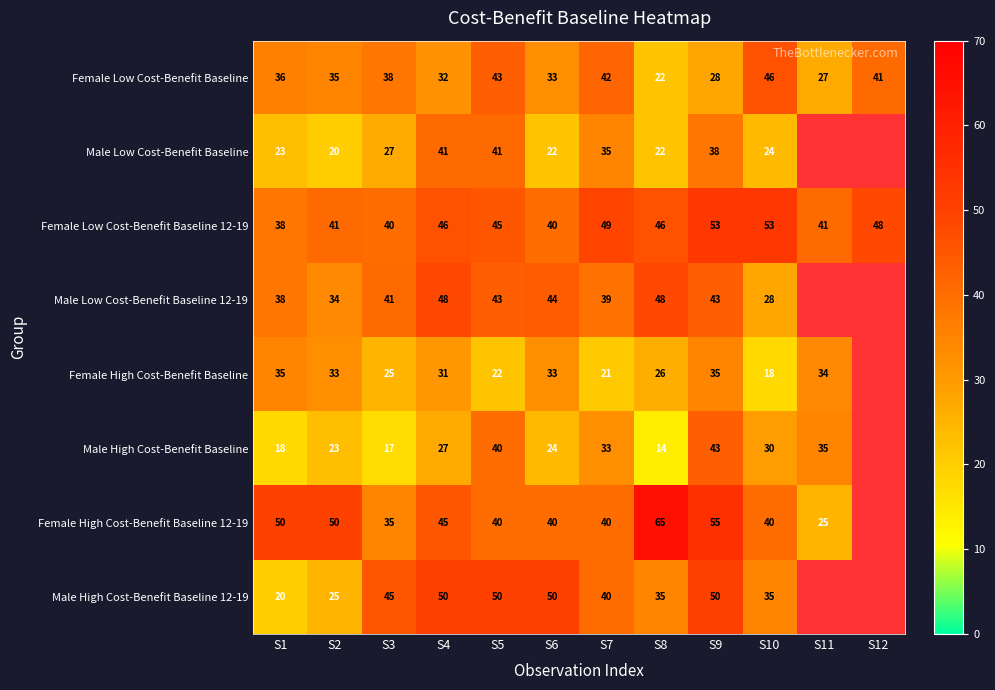

At S4, list the series in order from smallest to largest.

Male High Cost-Benefit Baseline, Female High Cost-Benefit Baseline, Female Low Cost-Benefit Baseline, Male Low Cost-Benefit Baseline, Female High Cost-Benefit Baseline 12-19, Female Low Cost-Benefit Baseline 12-19, Male Low Cost-Benefit Baseline 12-19, Male High Cost-Benefit Baseline 12-19